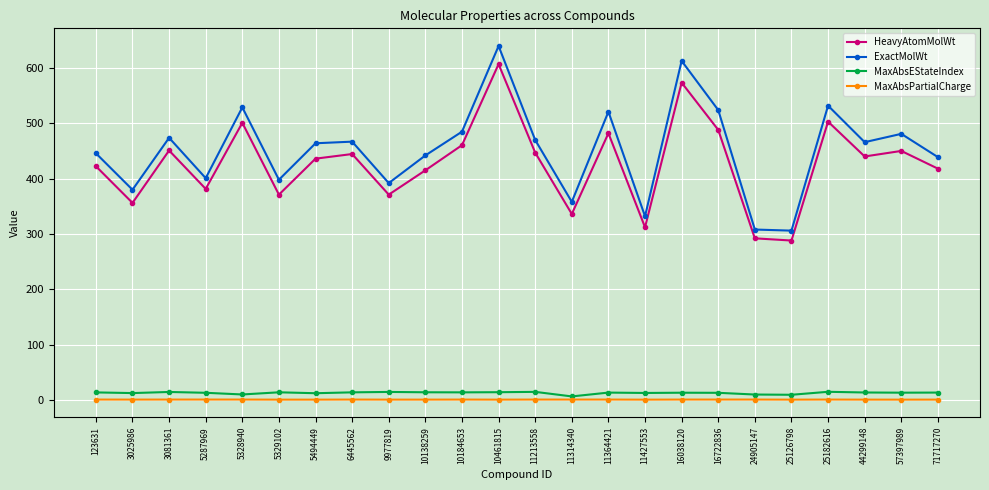

How many lines are shown in the chart?

4